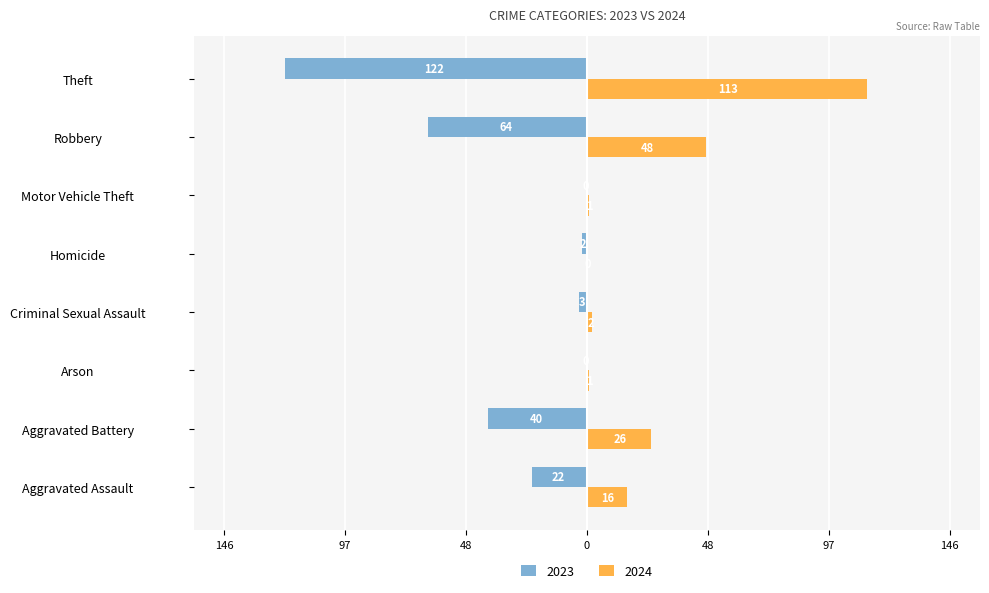

What are all the series names shown in the legend?

2023, 2024